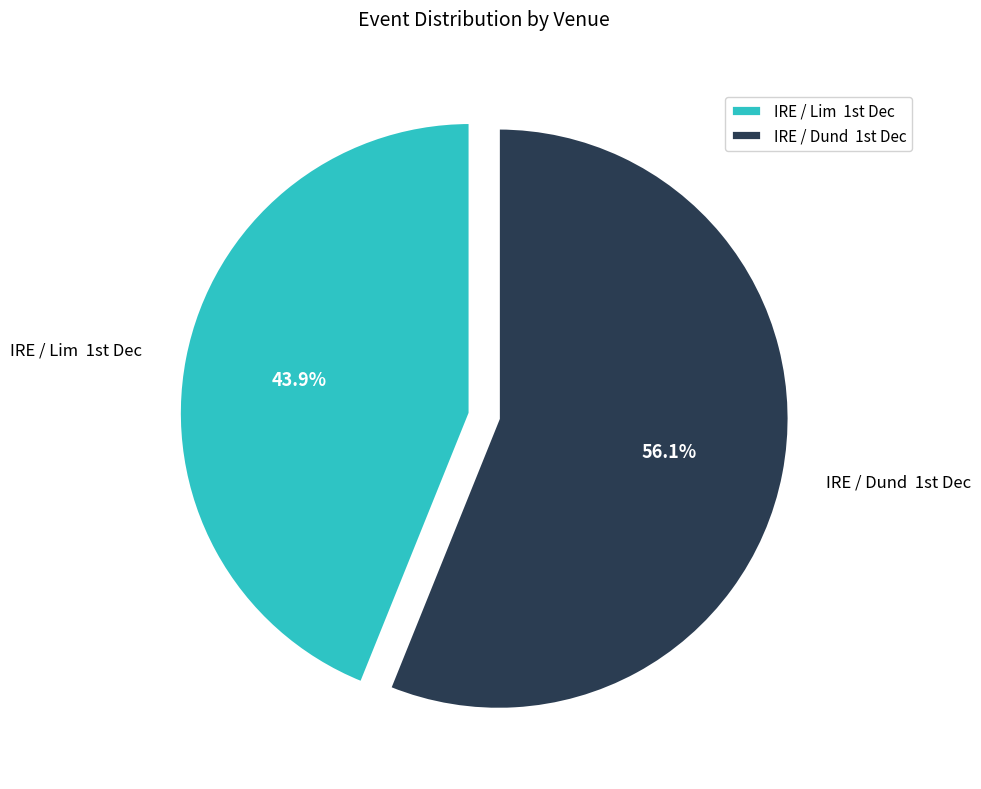

Which category has the biggest portion of the pie?

IRE / Dund 1st Dec